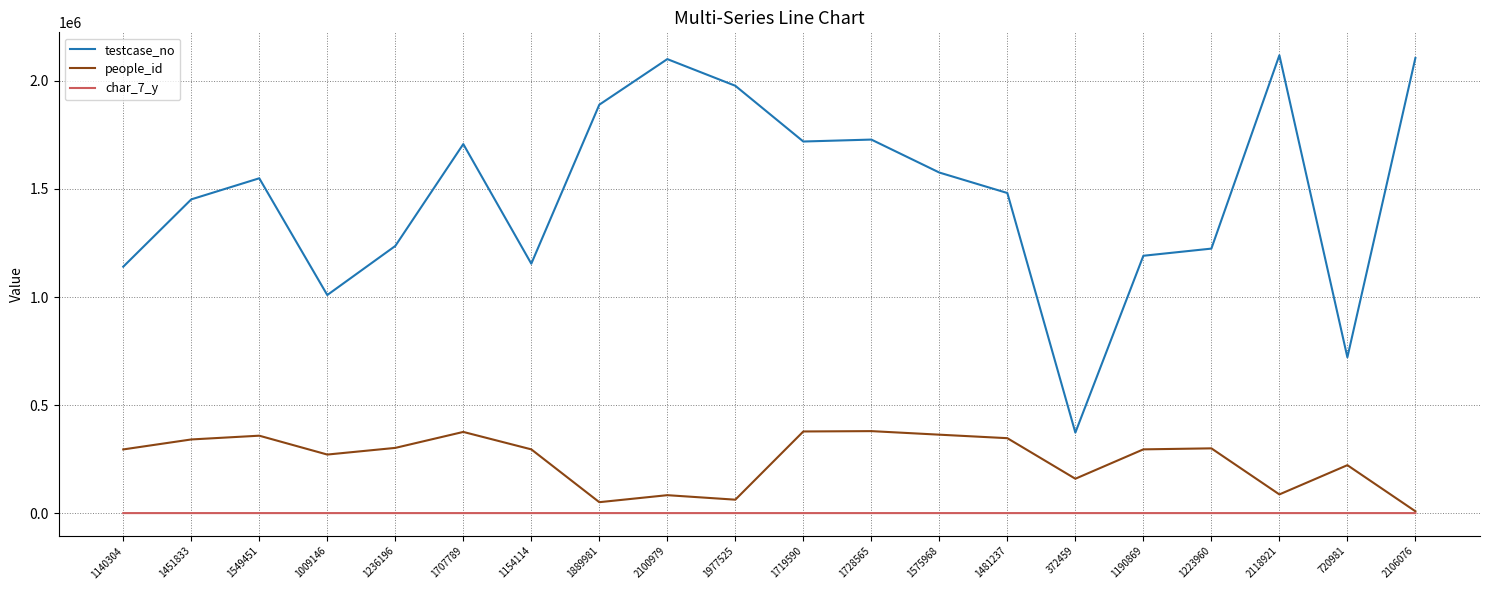

True or false: char_7_y and testcase_no intersect in this chart.

False